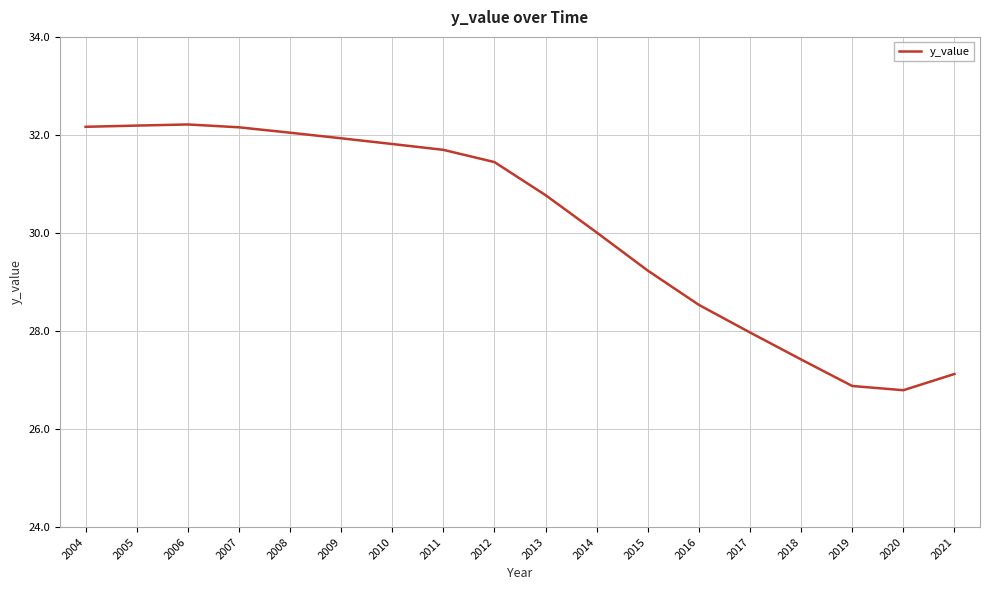

At which label does the data first exceed 31?

2004